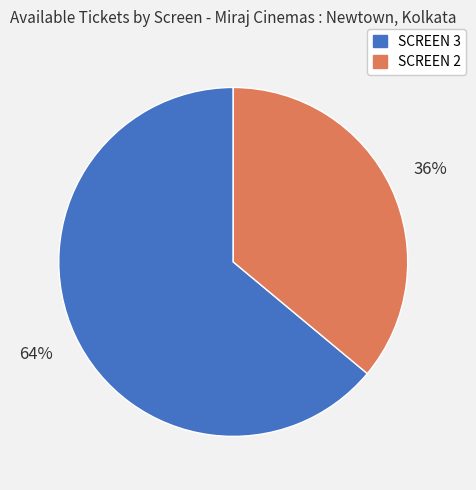

Do SCREEN 3 and SCREEN 2 together represent more than half of the pie?

Yes